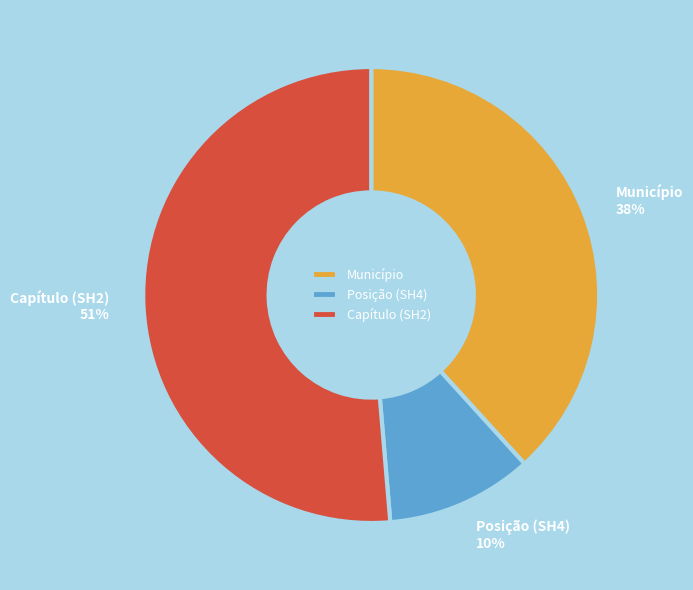

Do Município and Capítulo (SH2) together represent more than half of the pie?

Yes